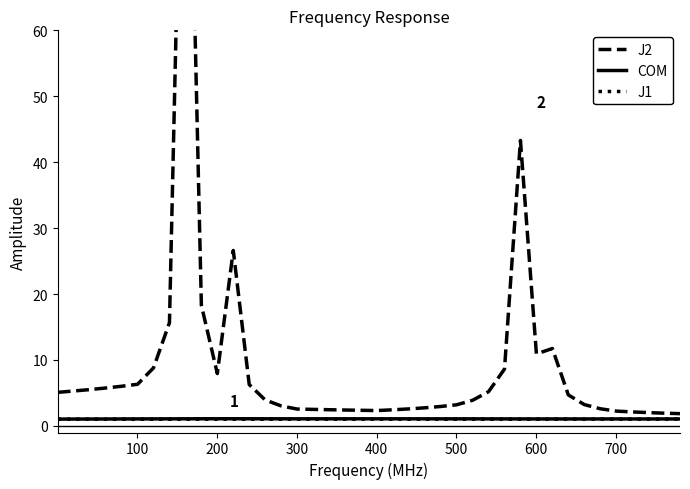

Does the chart display data point markers on the line(s)?

No